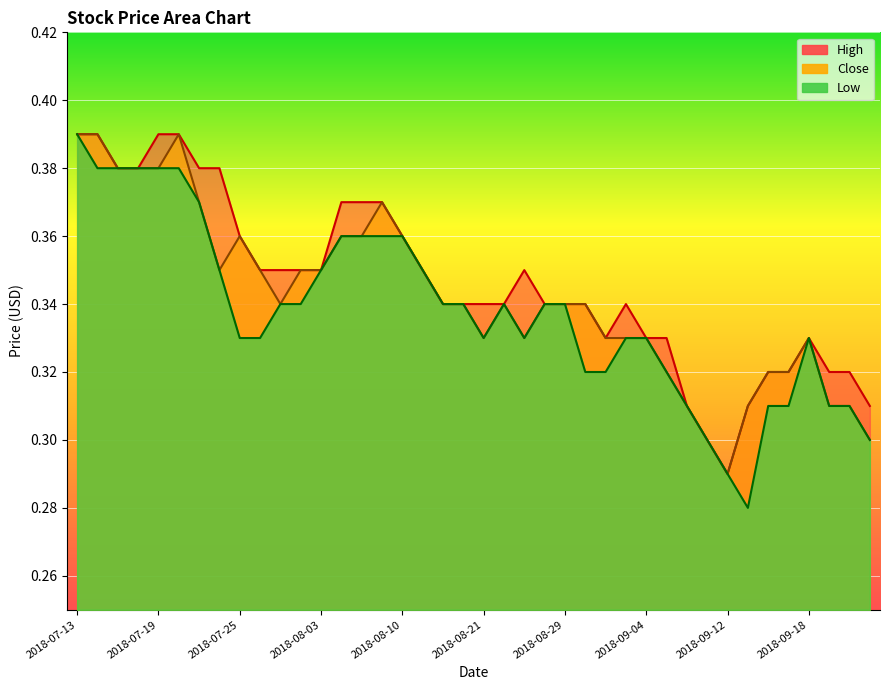

Which category has the highest value in the Low series?

2018-07-13